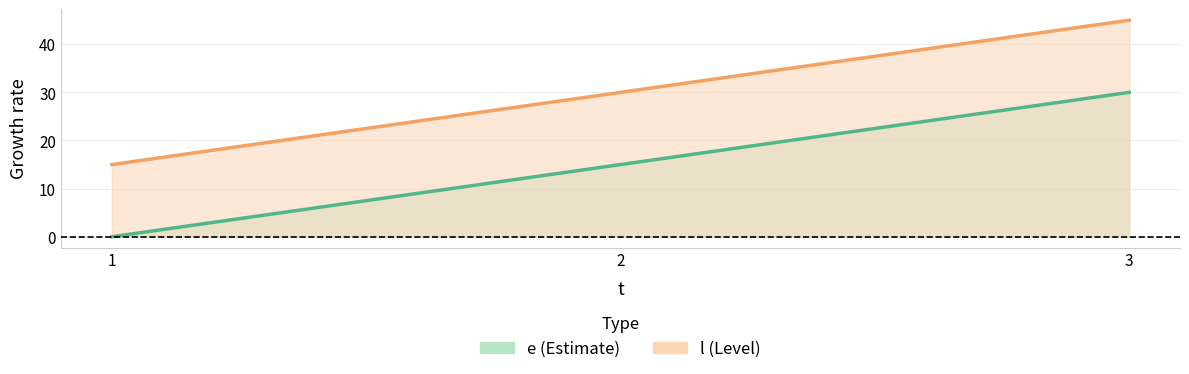

How many values in the l series exceed 30?

1